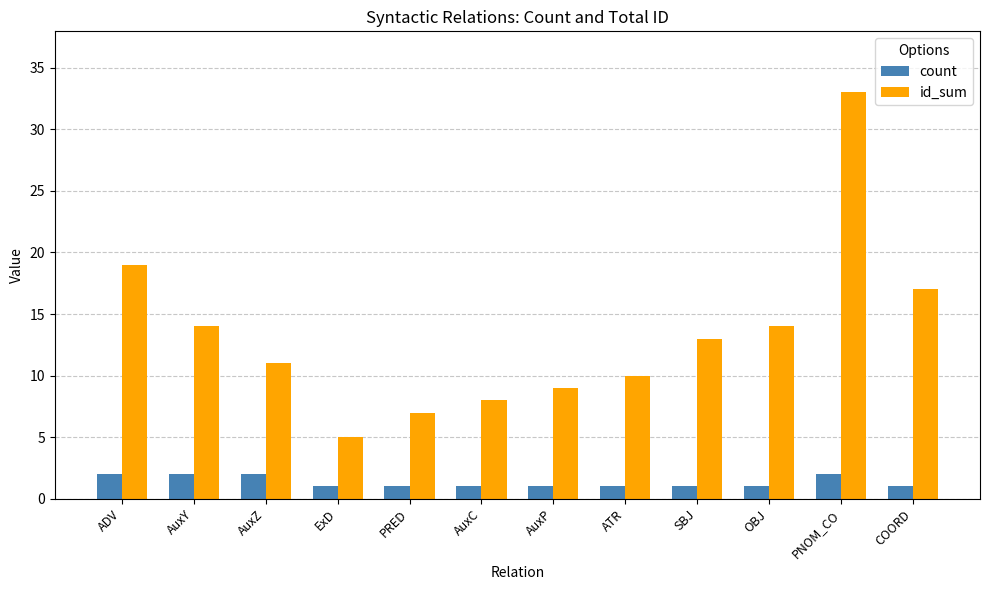

What is the difference between the count values at AuxZ and ExD?

1